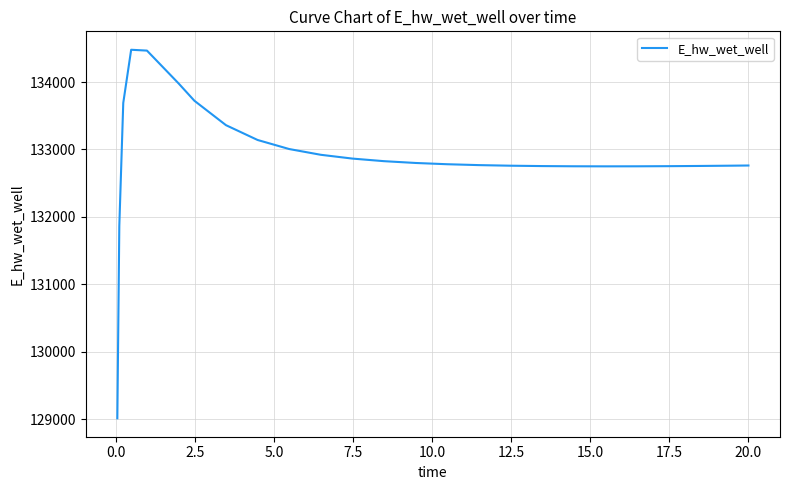

What is the minimum value shown in the chart?

129014.5